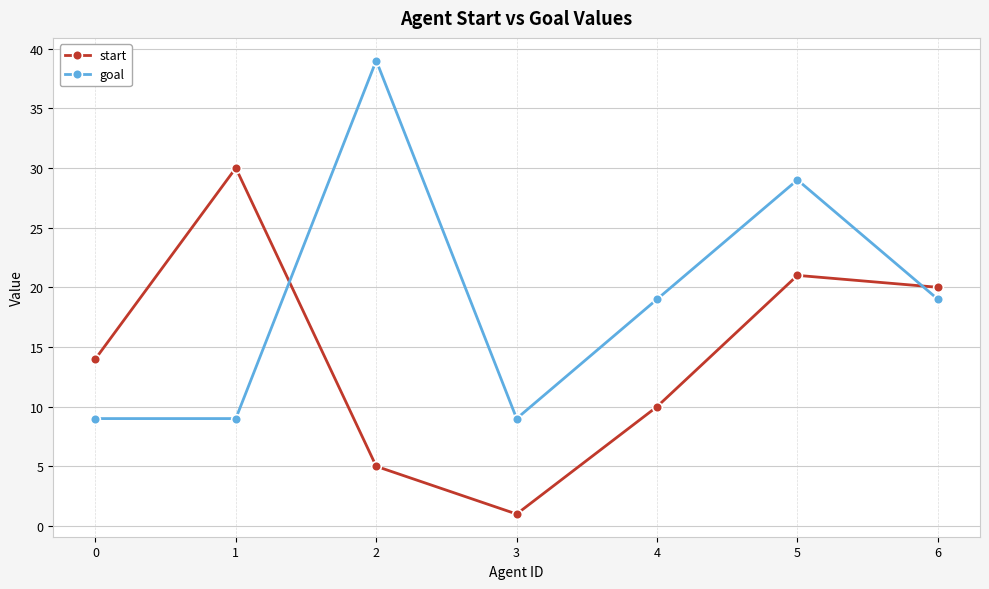

At how many categories does at least one series exceed 4?

7